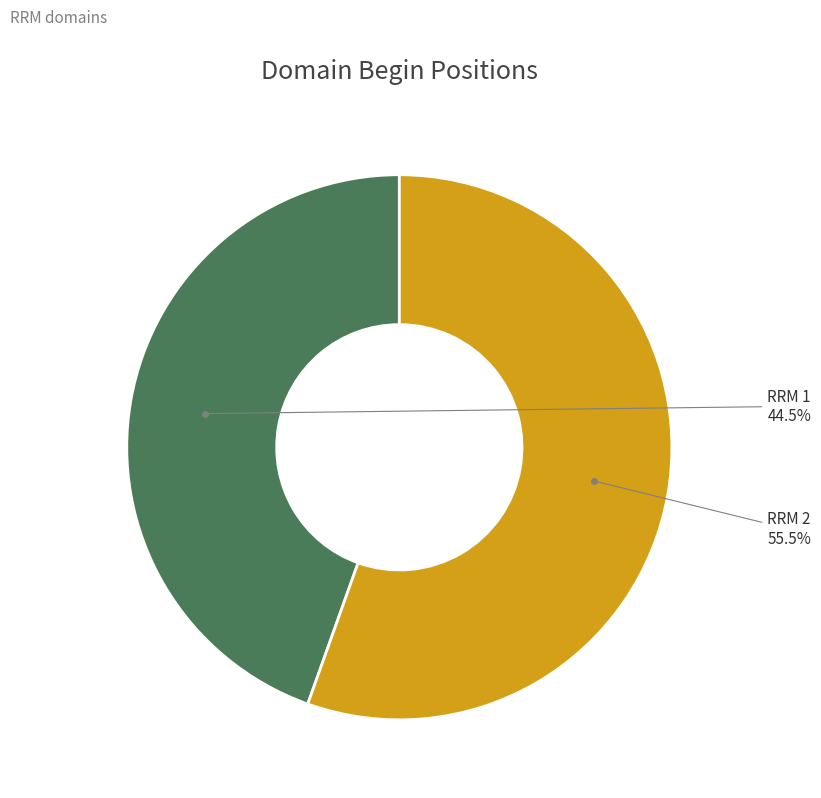

Count the number of slices in the pie.

2